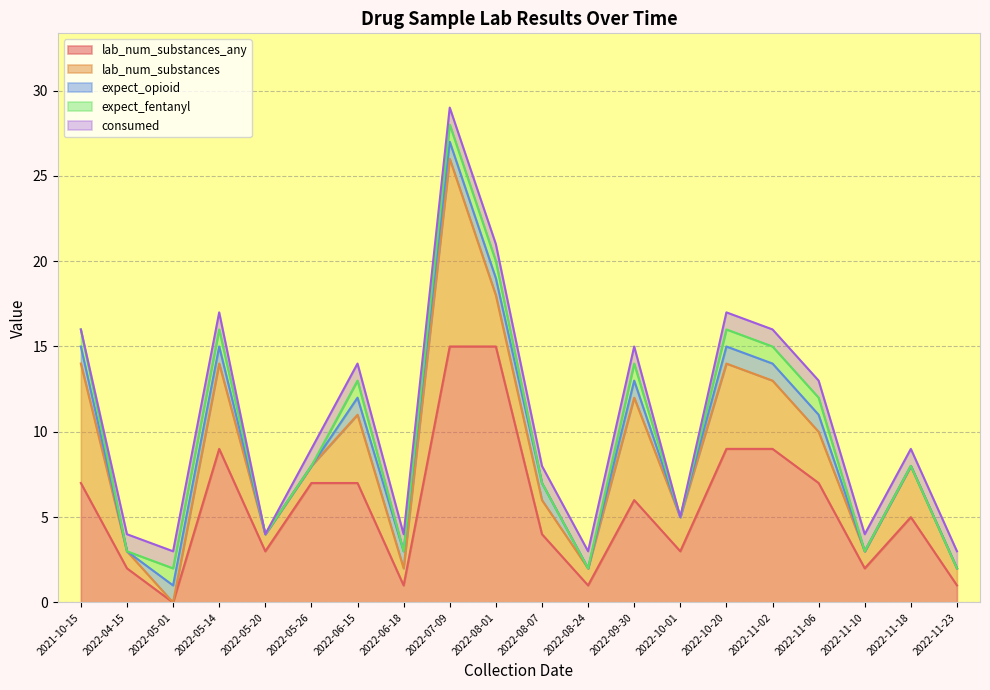

Rank the categories by lab_num_substances value from highest to lowest.

2022-07-09, 2021-10-15, 2022-09-30, 2022-10-20, 2022-05-14, 2022-11-02, 2022-06-15, 2022-08-01, 2022-11-18, 2022-11-06, 2022-10-01, 2022-08-07, 2022-11-10, 2022-11-23, 2022-05-20, 2022-04-15, 2022-05-26, 2022-08-24, 2022-06-18, 2022-05-01